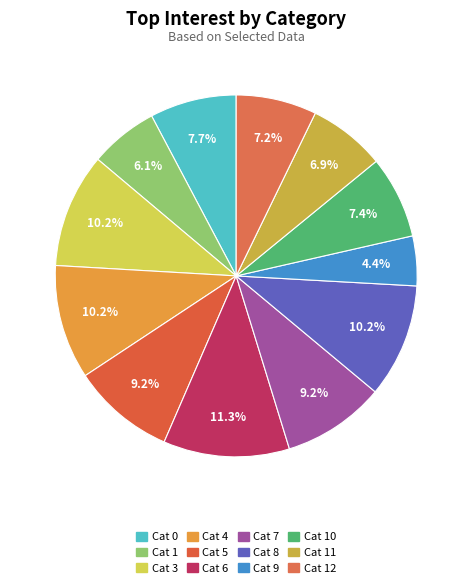

To the nearest percent, what is the average slice percentage?

8%